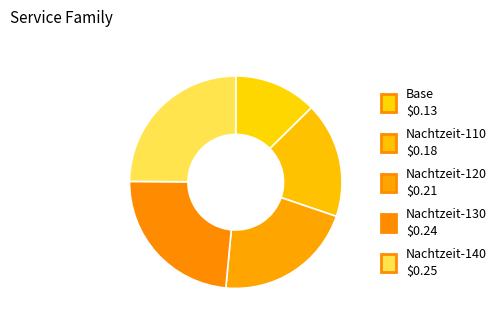

Which category has the smallest portion of the pie?

Base